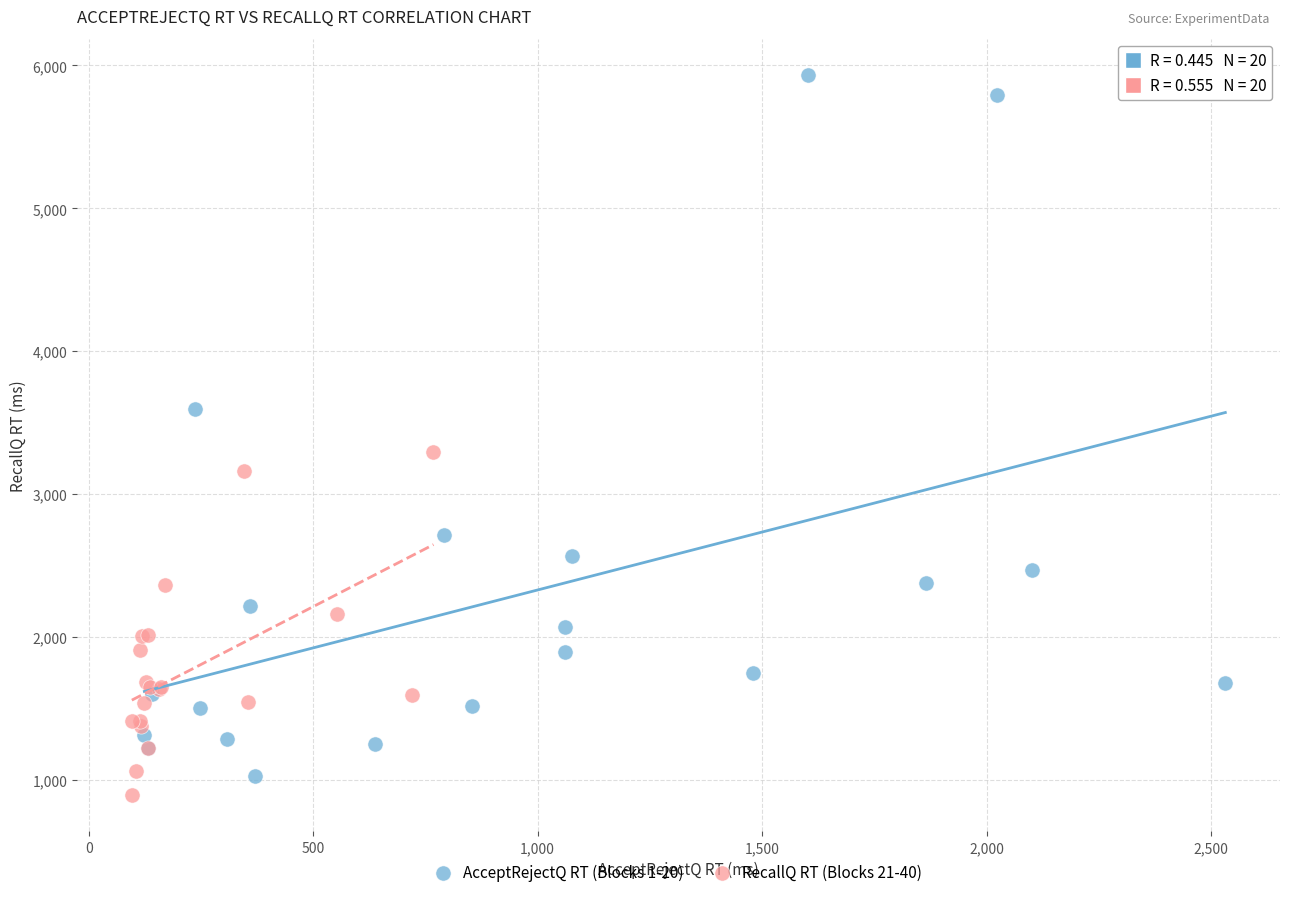

Which series reaches the maximum Y coordinate?

AcceptRejectQ RT (Blocks 1-20)